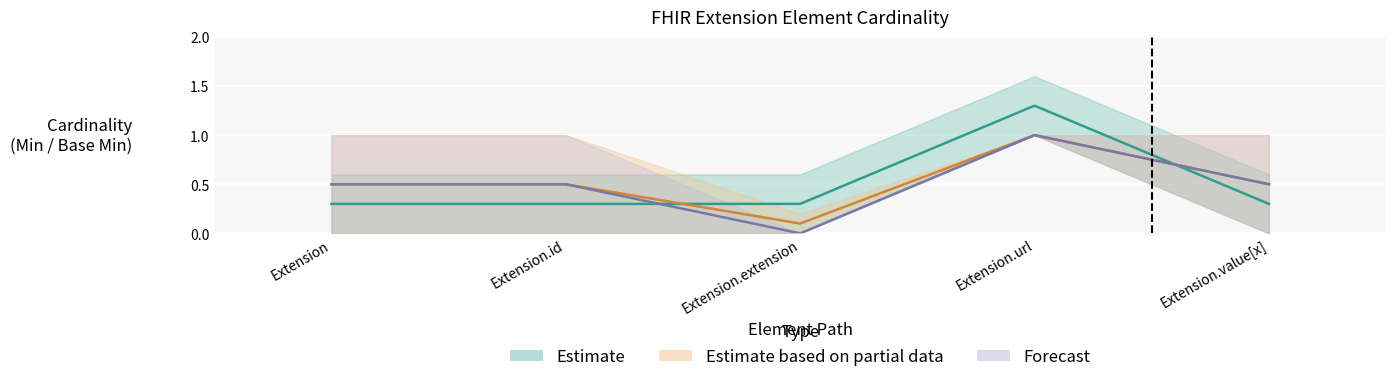

Which category has the highest value in the Forecast series?

Extension.url